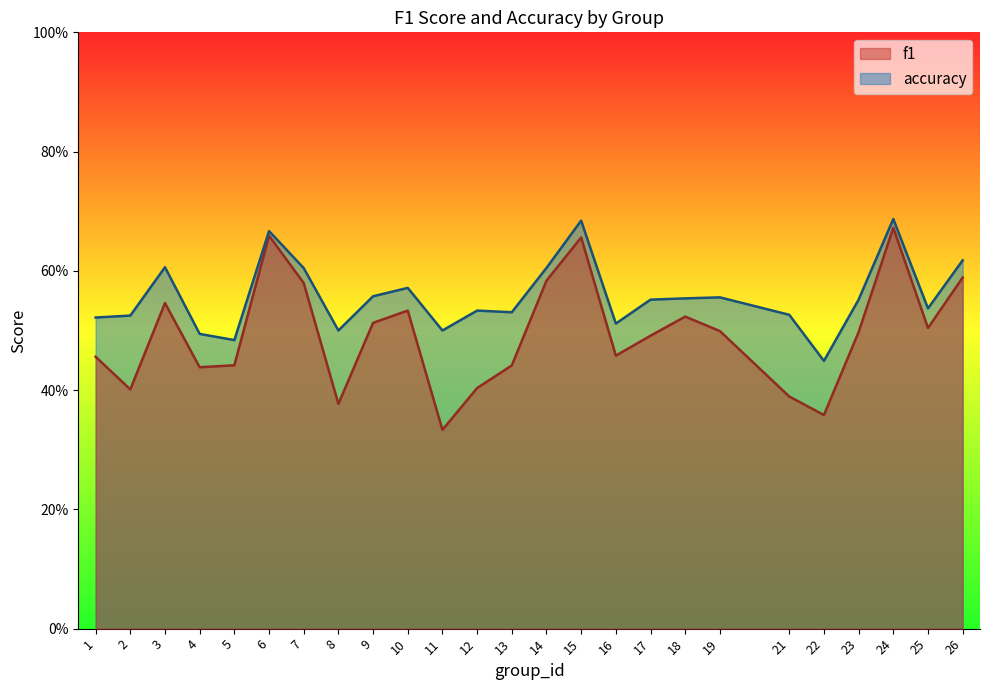

Rank the series at 22 from highest to lowest value.

accuracy, f1